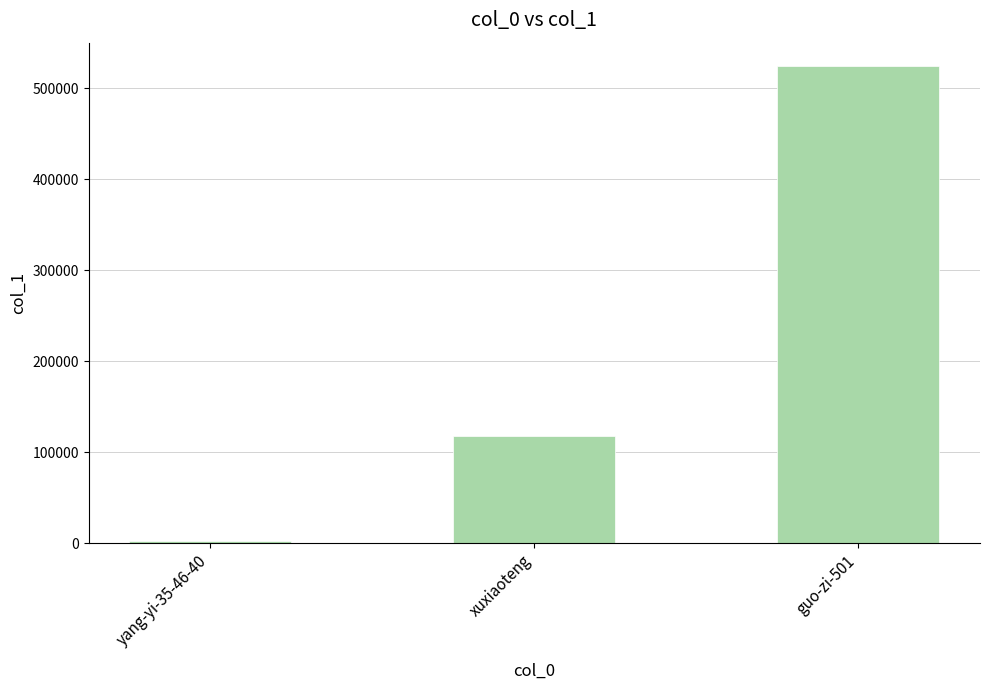

Which label corresponds to the smallest value in the chart?

yang-yi-35-46-40